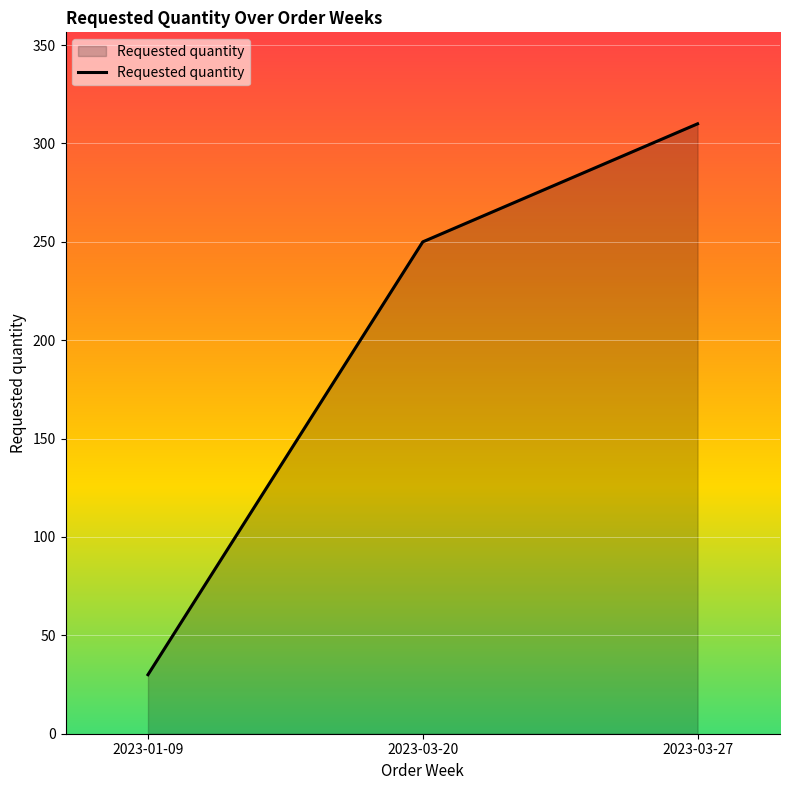

True or false: the data shows 30 at 2023-01-09.

True